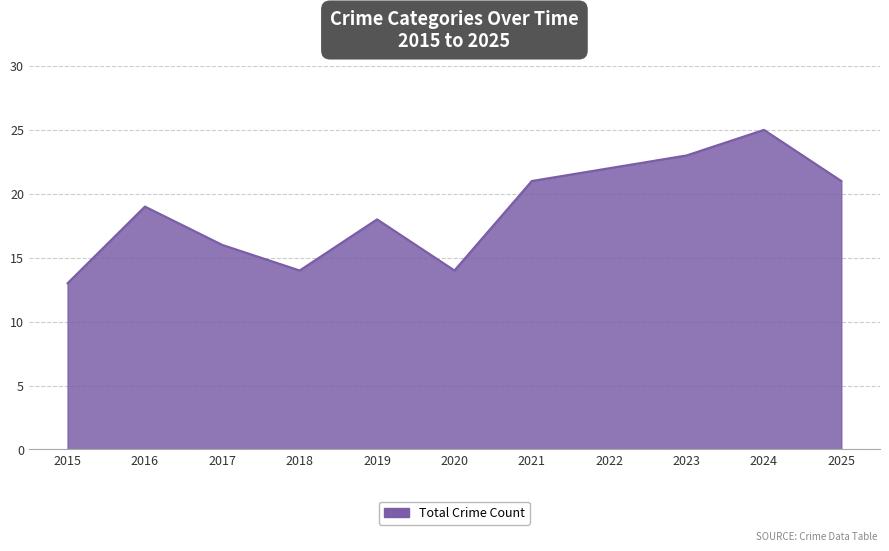

The value at 2025 is 37. True or false?

False